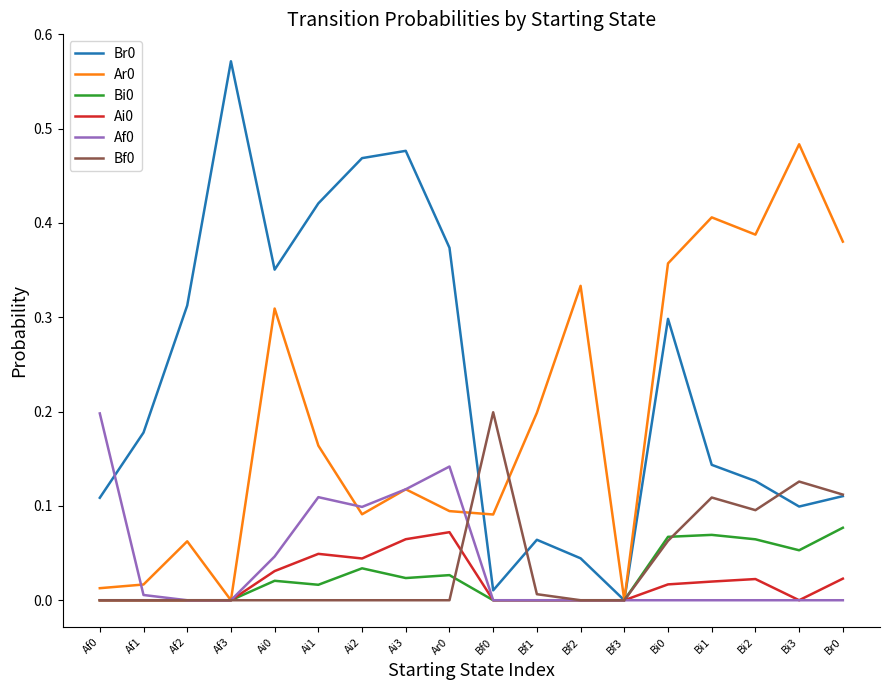

Count the number of categories in the chart.

18